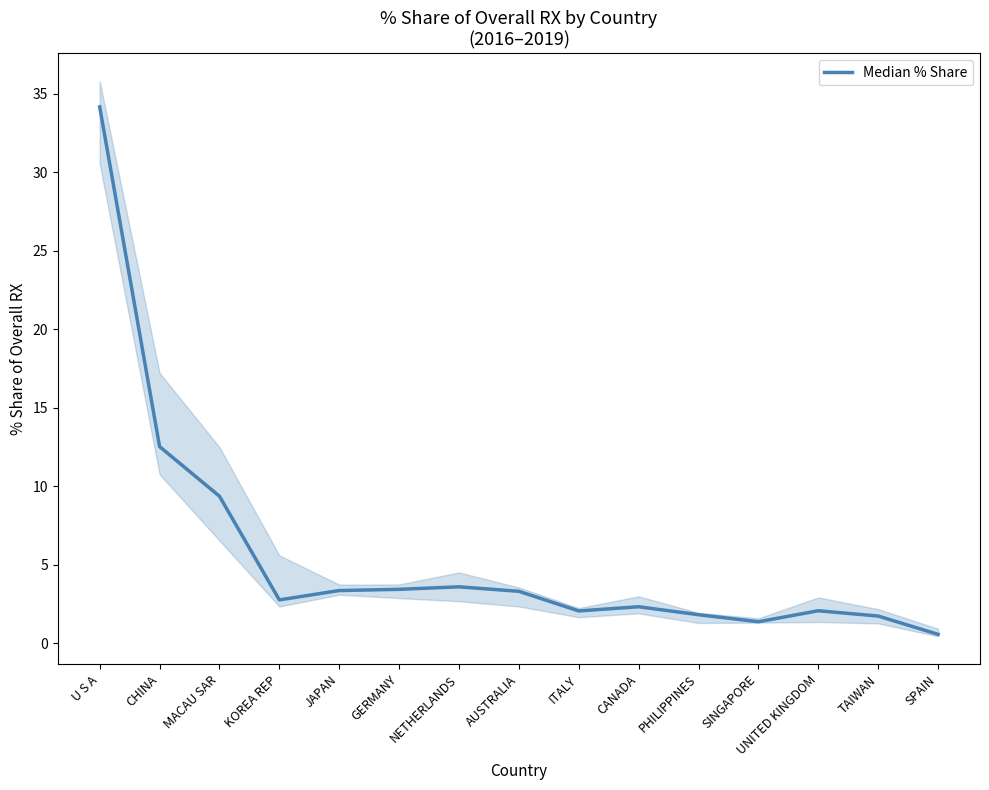

List the labels in order of value, smallest first.

SPAIN, SINGAPORE, TAIWAN, PHILIPPINES, ITALY, UNITED KINGDOM, CANADA, KOREA REP, AUSTRALIA, JAPAN, GERMANY, NETHERLANDS, MACAU SAR, CHINA, U S A